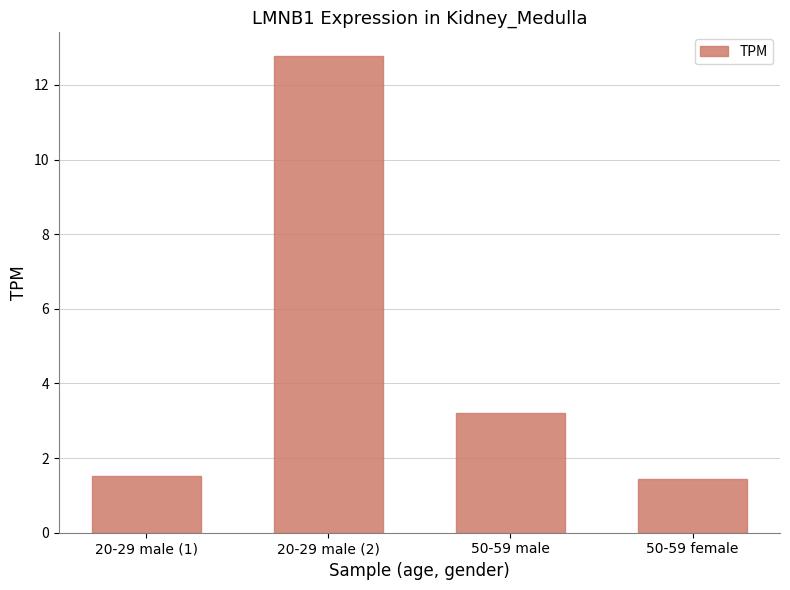

What is the change in value from 20-29 male (2) to 50-59 female?

-11.3